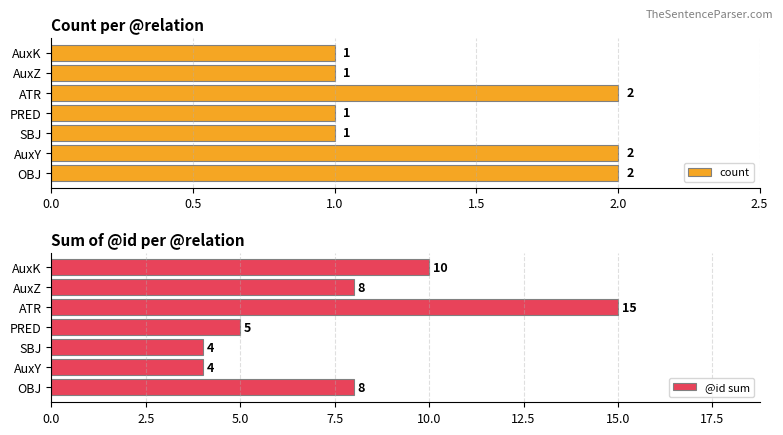

The count series shows 1 at SBJ. True or false?

True